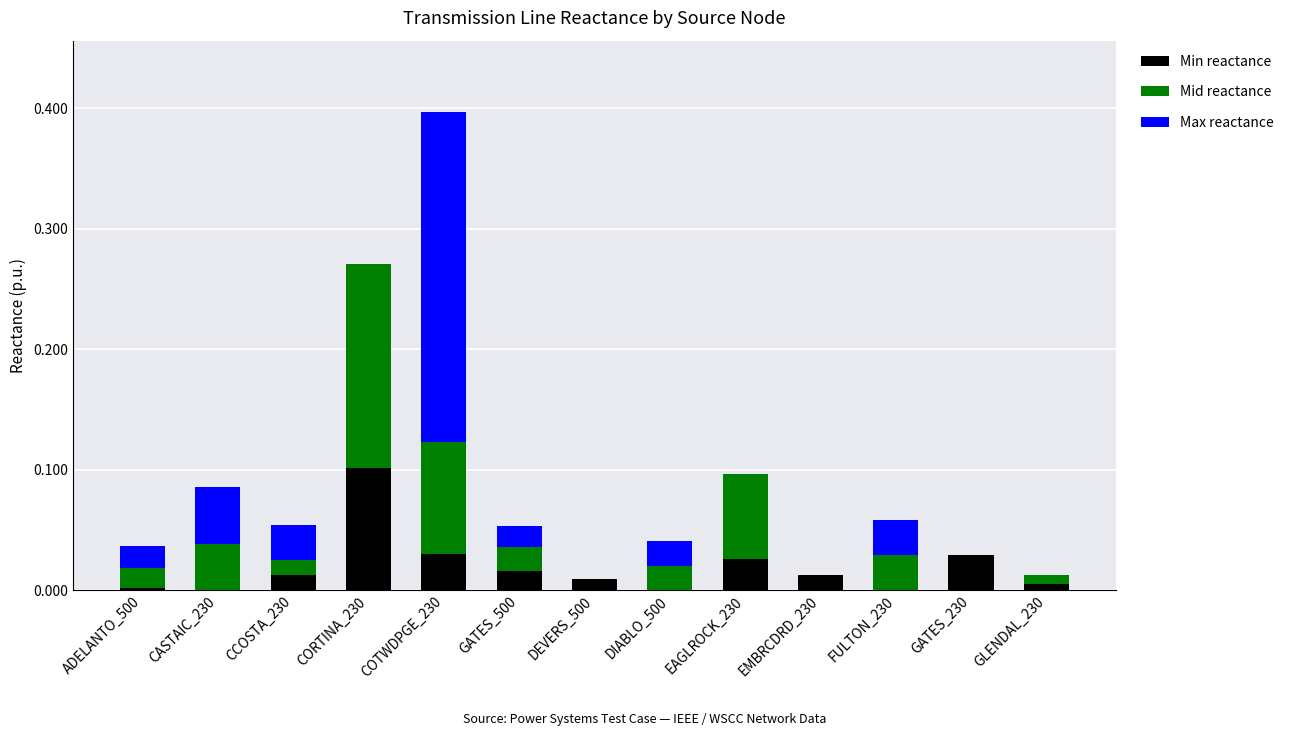

Are the bars horizontal?

No